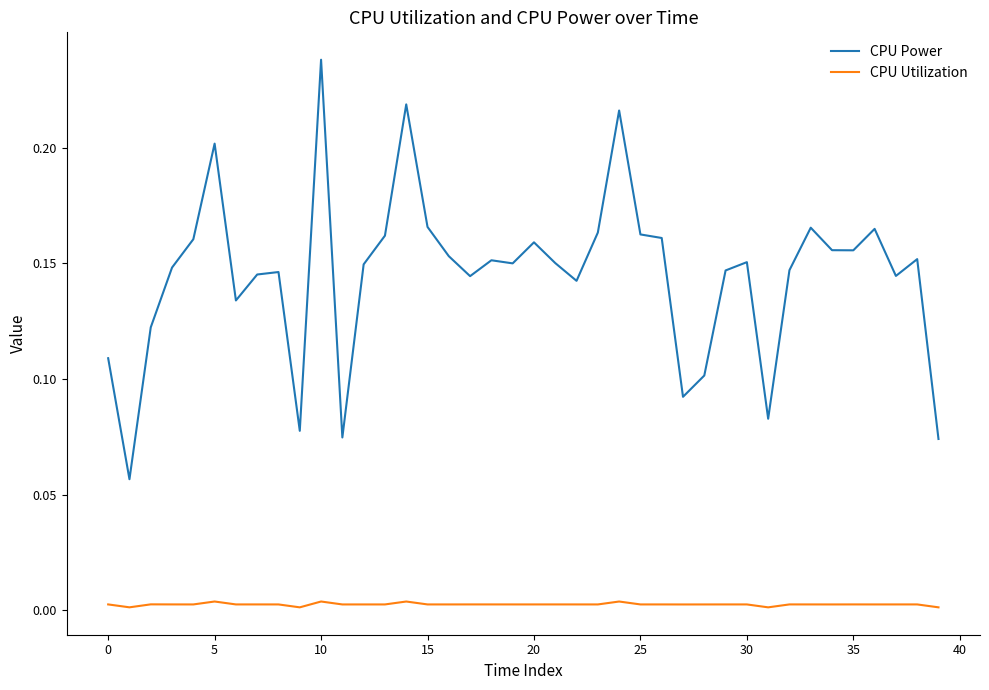

Which series has the widest spread of values?

CPU Power